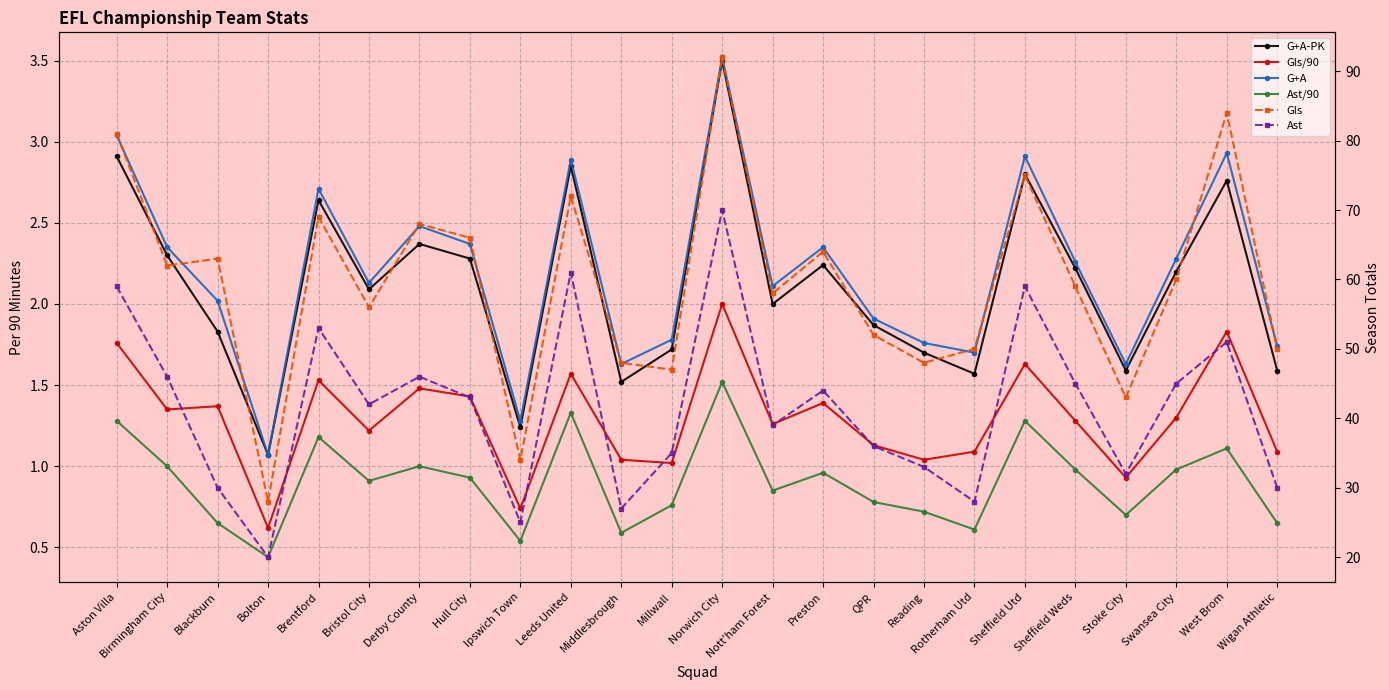

Which has a higher value, Leeds United or Preston?

Leeds United